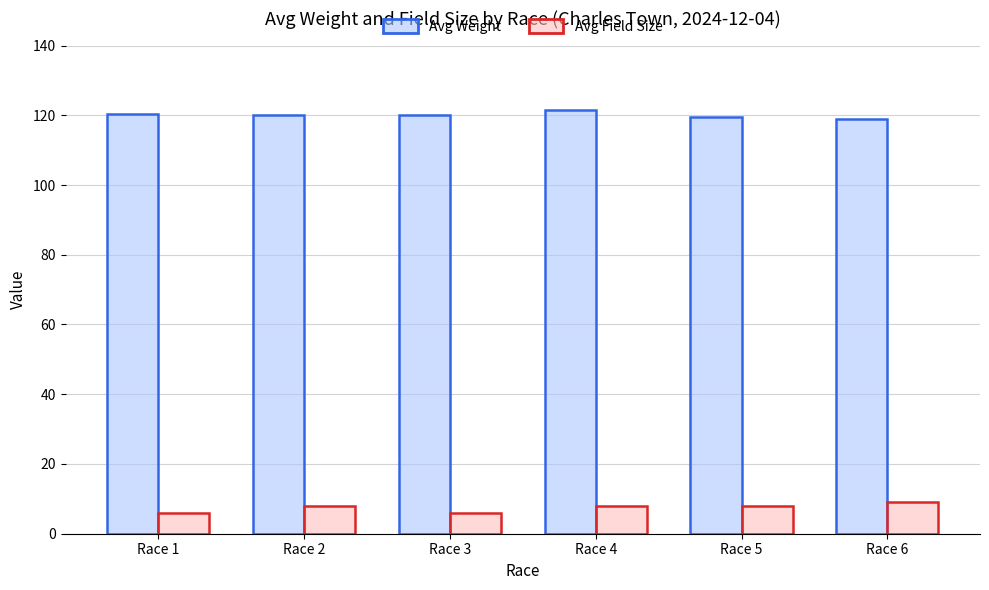

Which category has the highest value in the Avg Weight series?

Race 4